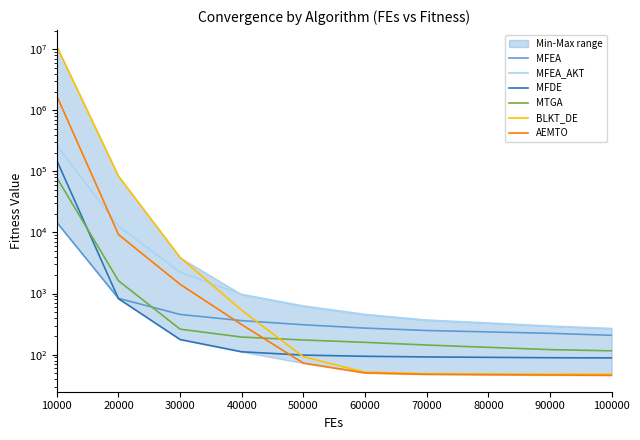

What are all the series names shown in the legend?

MFEA, MFEA_AKT, MFDE, MTGA, BLKT_DE, AEMTO